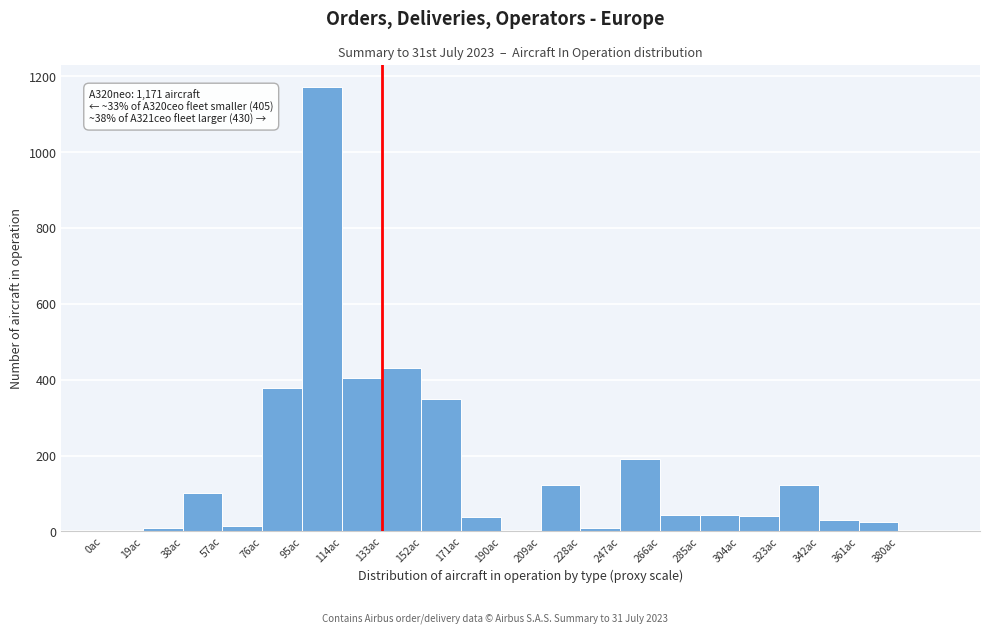

Which range on the x-axis has the tallest bar?

95 to 114